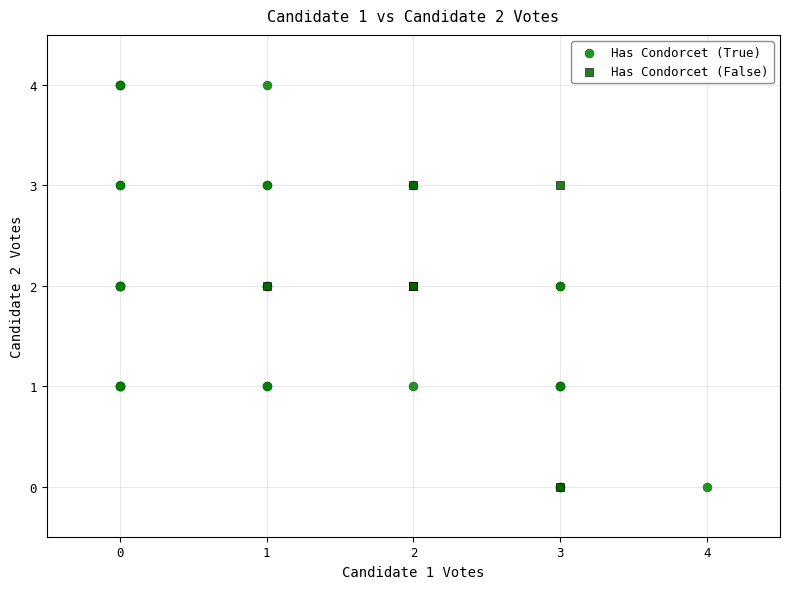

Which series contains the highest Y value?

Has Condorcet (True)